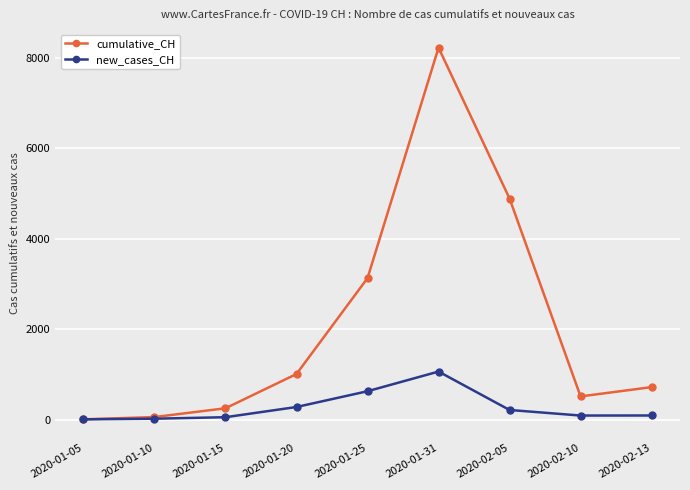

At which category does cumulative_CH reach its first local peak?

2020-01-31